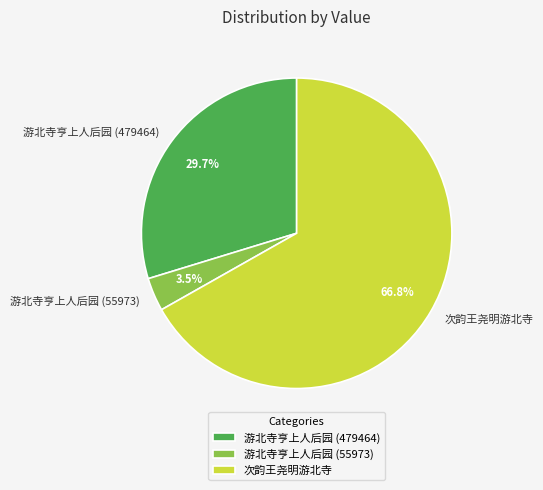

Rank the categories by value from lowest to highest.

游北寺亨上人后园 (55973), 游北寺亨上人后园 (479464), 次韵王尧明游北寺